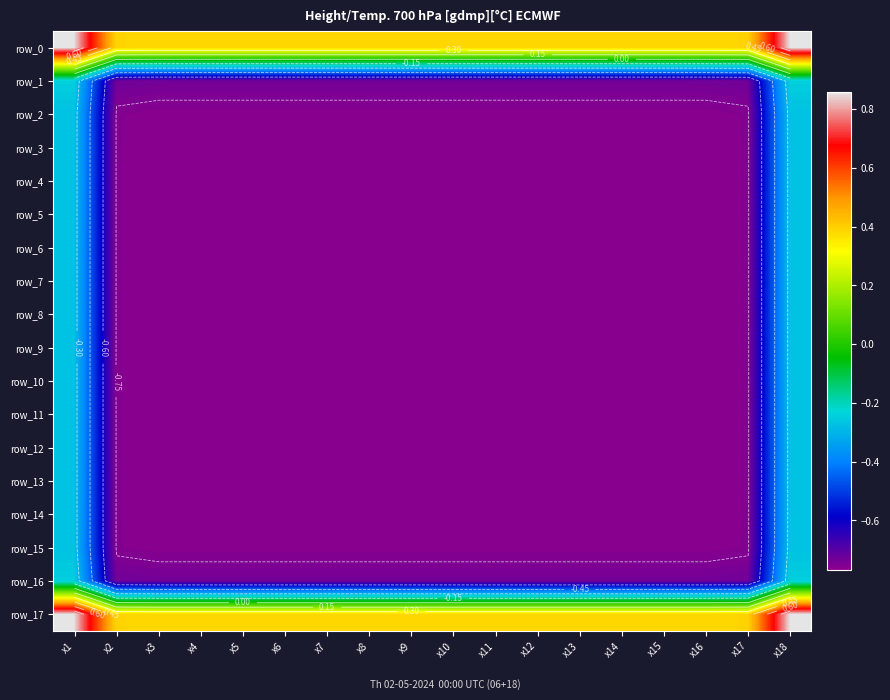

What is the minimum value shown in the chart?

-0.8